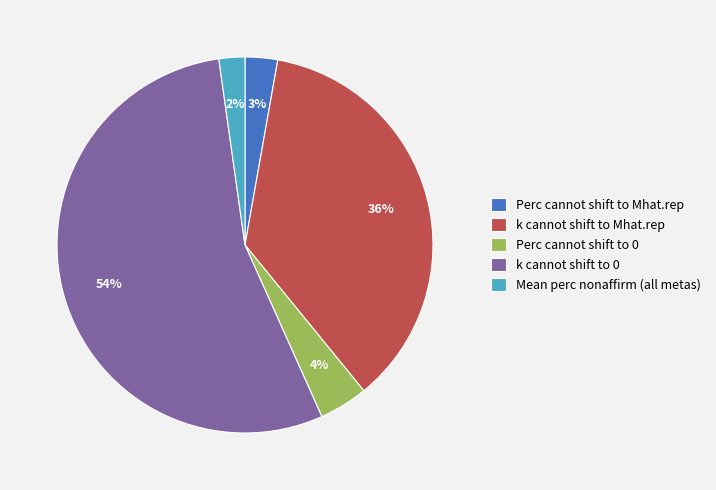

How many slices are in this pie chart?

5